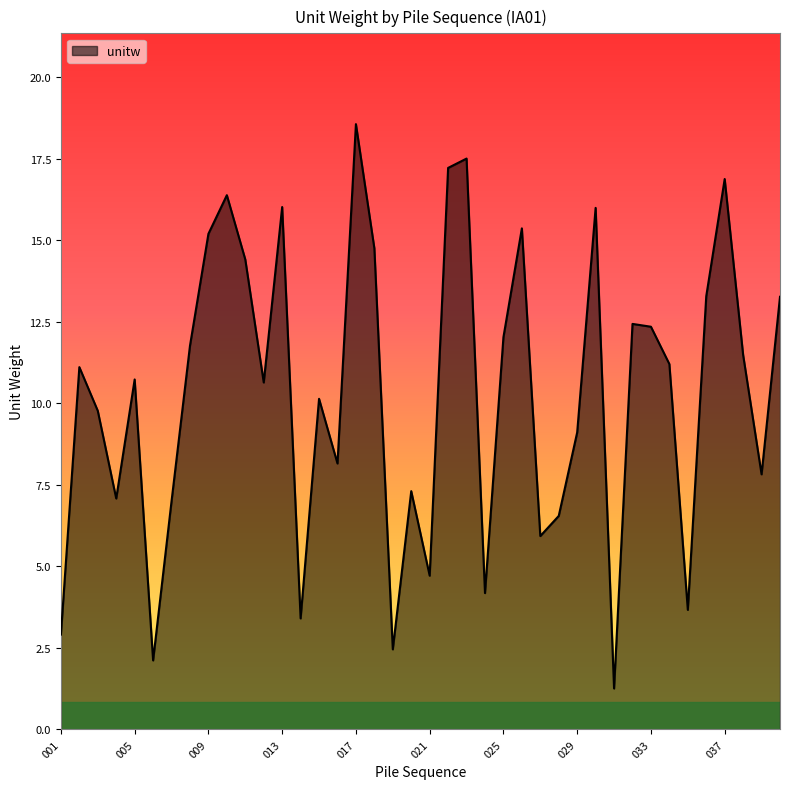

What is the smallest value displayed?

1.3